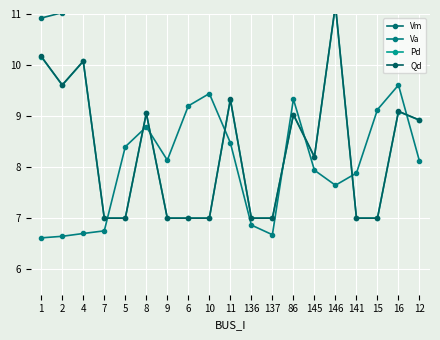

True or false: Pd and Qd intersect in this chart.

False